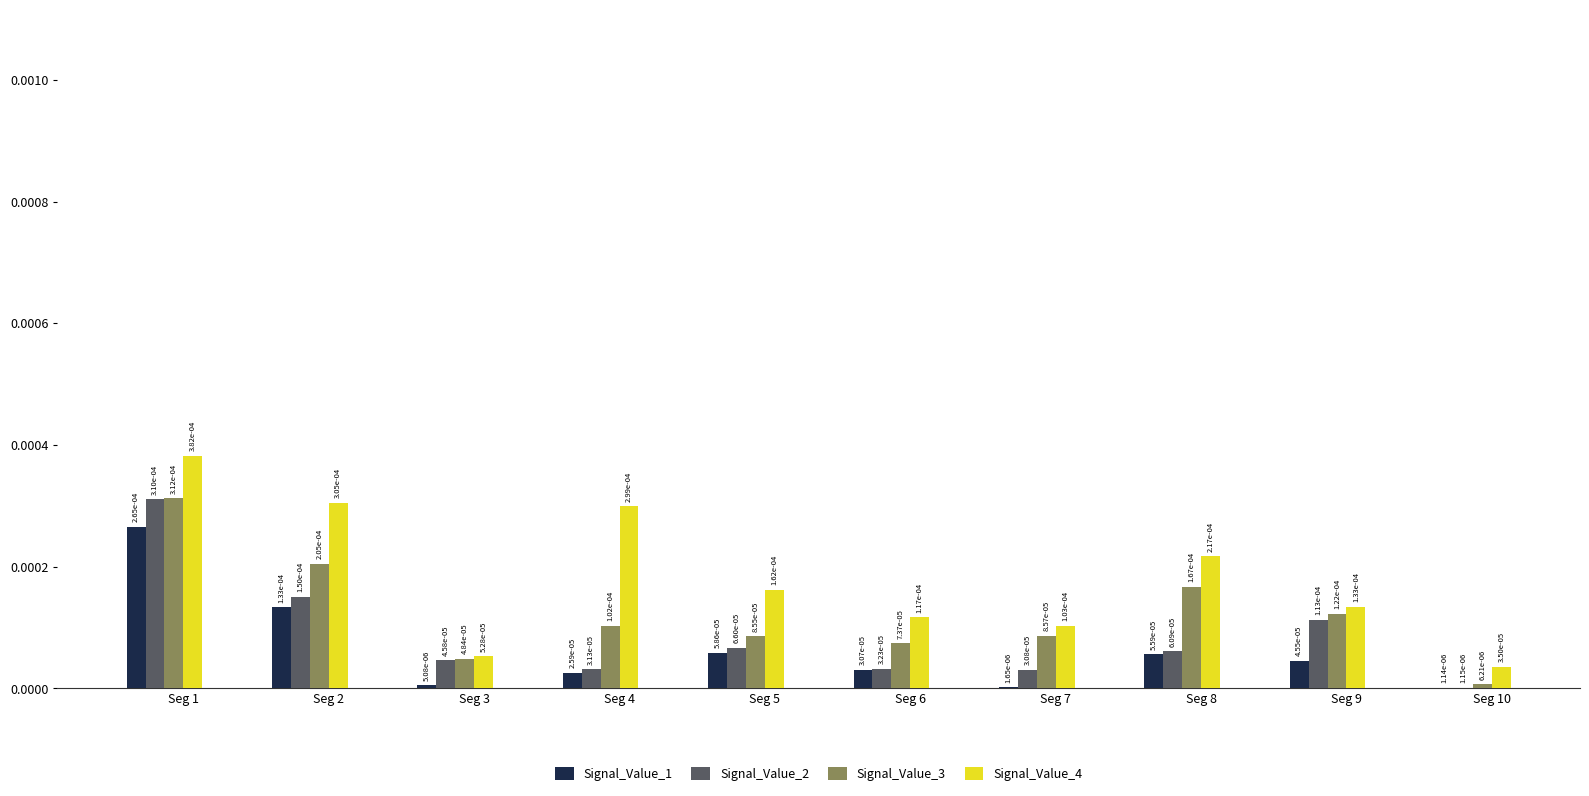

Which series has the largest total across all categories?

Signal_Value_4